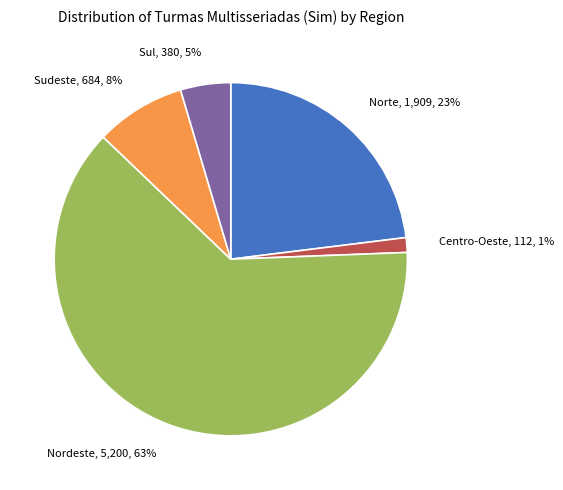

Combined, do Nordeste and Norte account for over 50%?

Yes